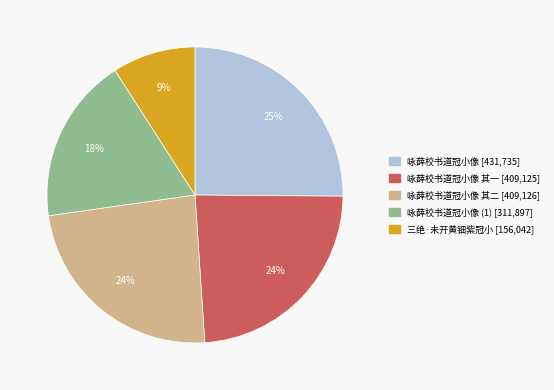

To the nearest percent, what is the difference between the largest and smallest slice percentages?

16%